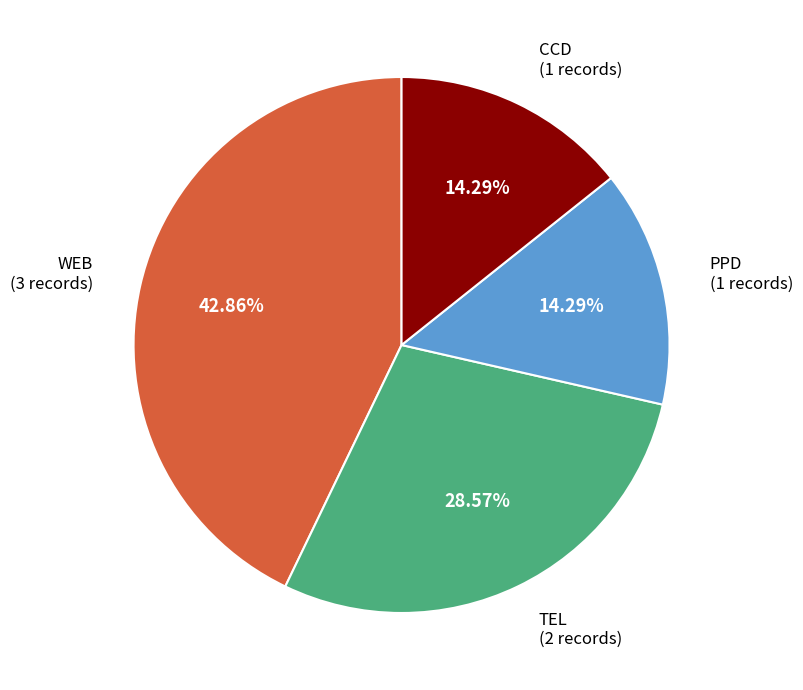

Is WEB (3 records) the majority of the pie?

No